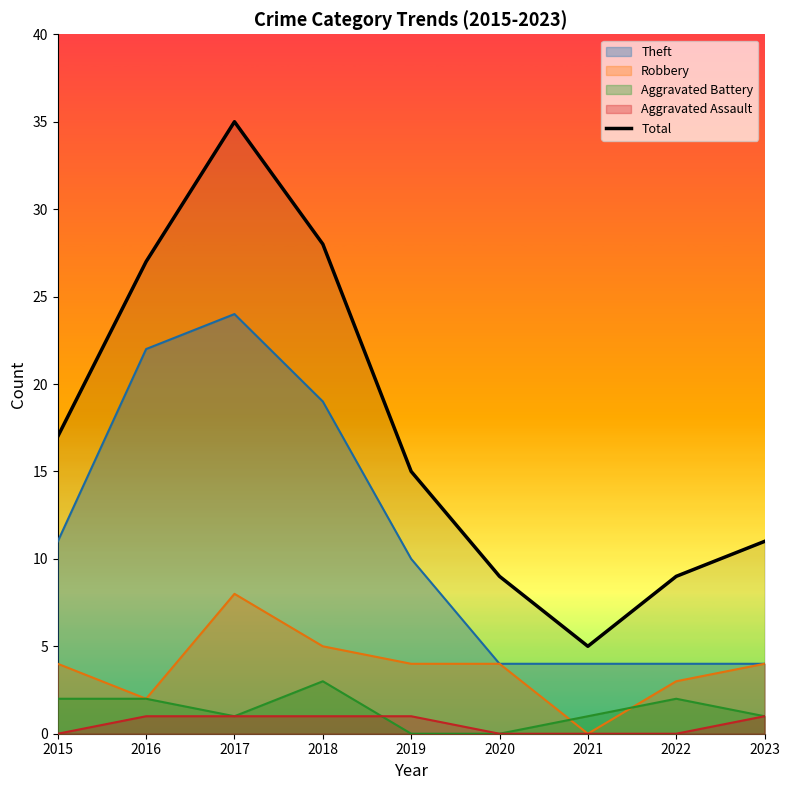

Is it true that the value at 2019 is 6?

False